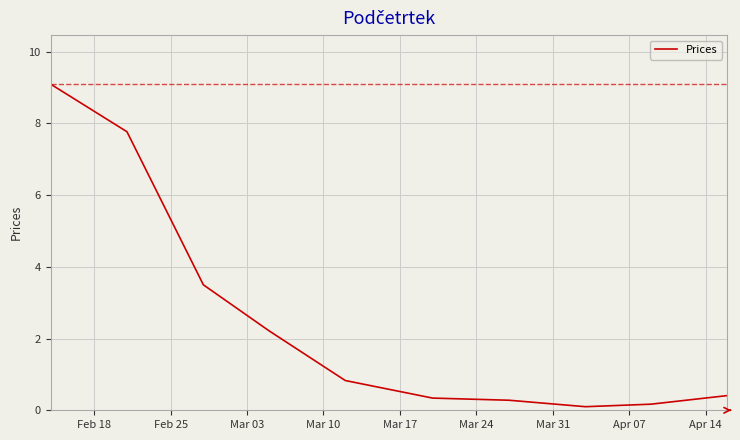

What is the difference between the maximum and minimum values?

9.0